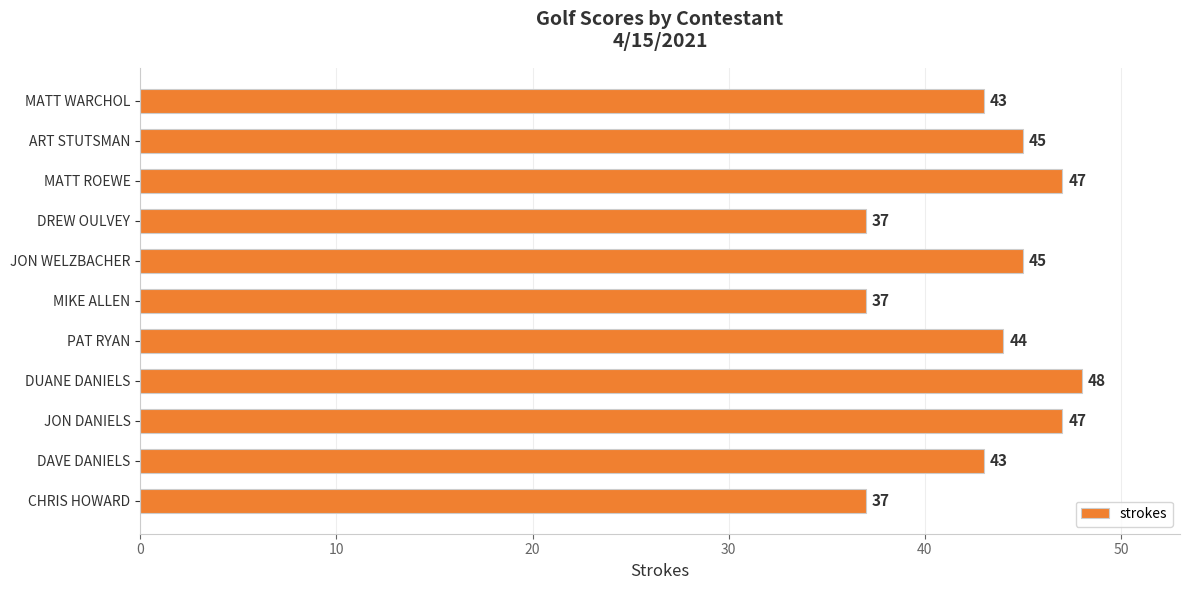

Count the number of categories in the chart.

11